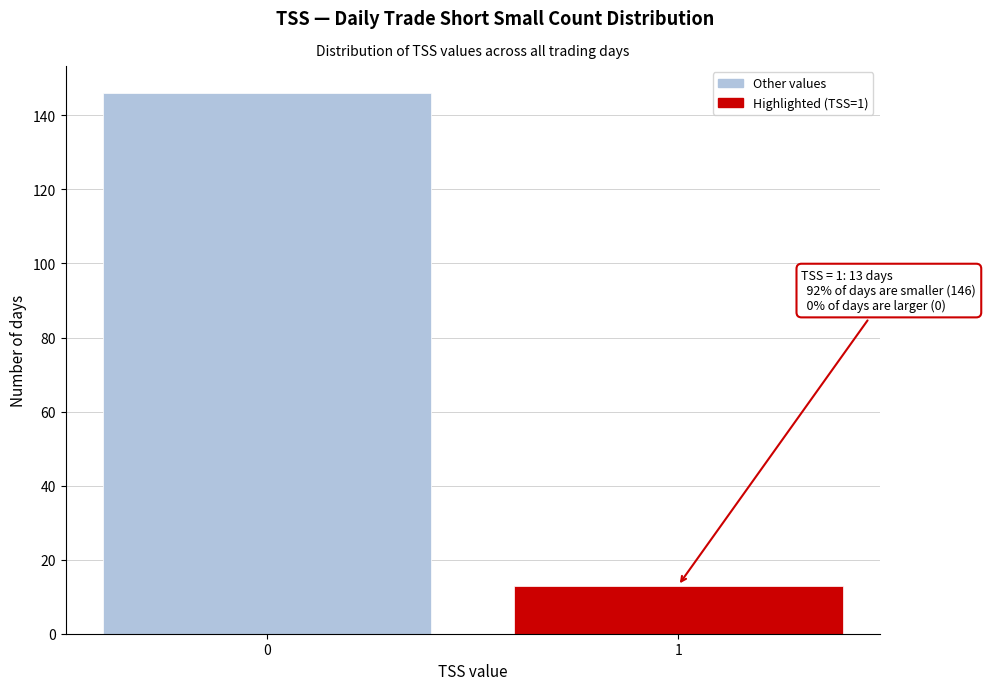

Reading left to right, what are all the values shown in this chart?

146	13